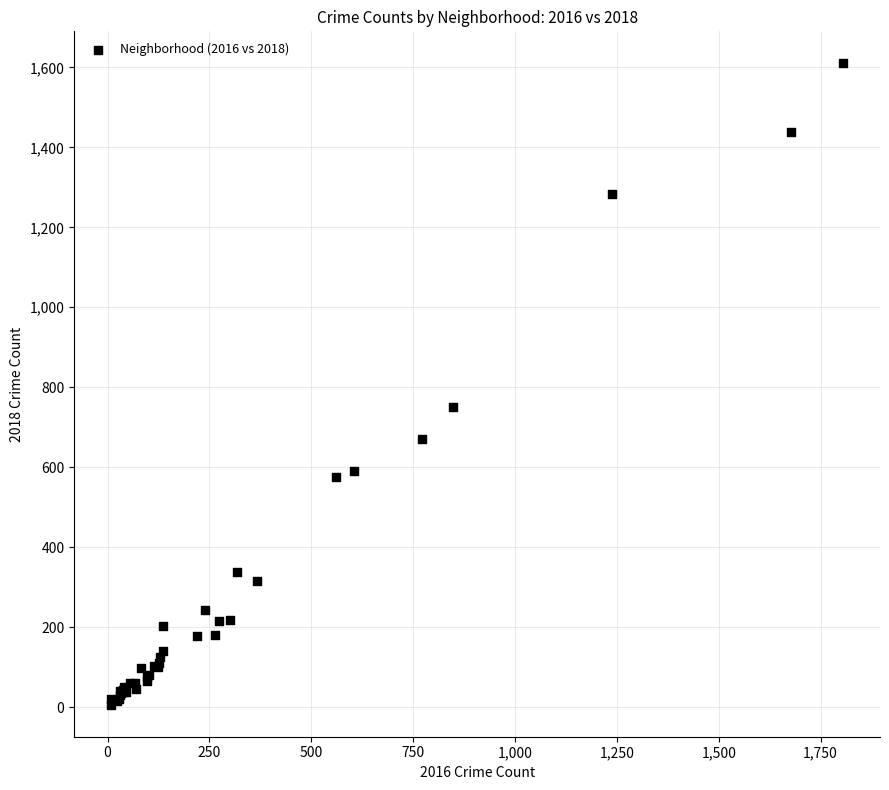

What Y value in the scatter plot is closest to 808?

751